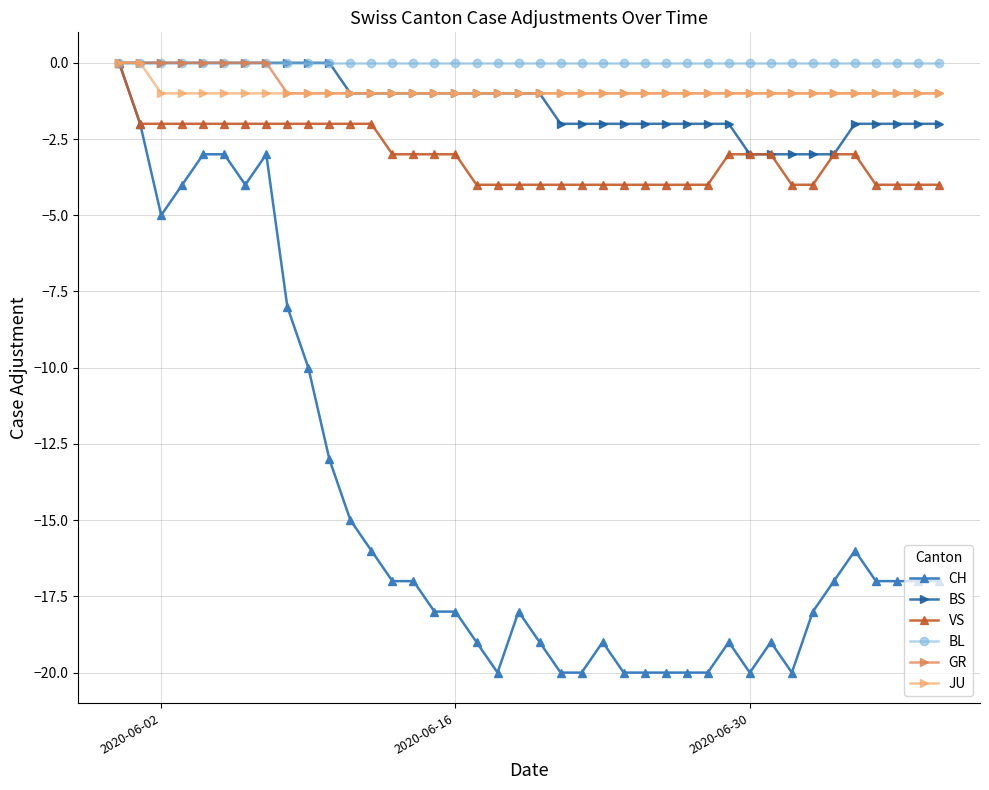

Which series has the widest spread of values?

CH